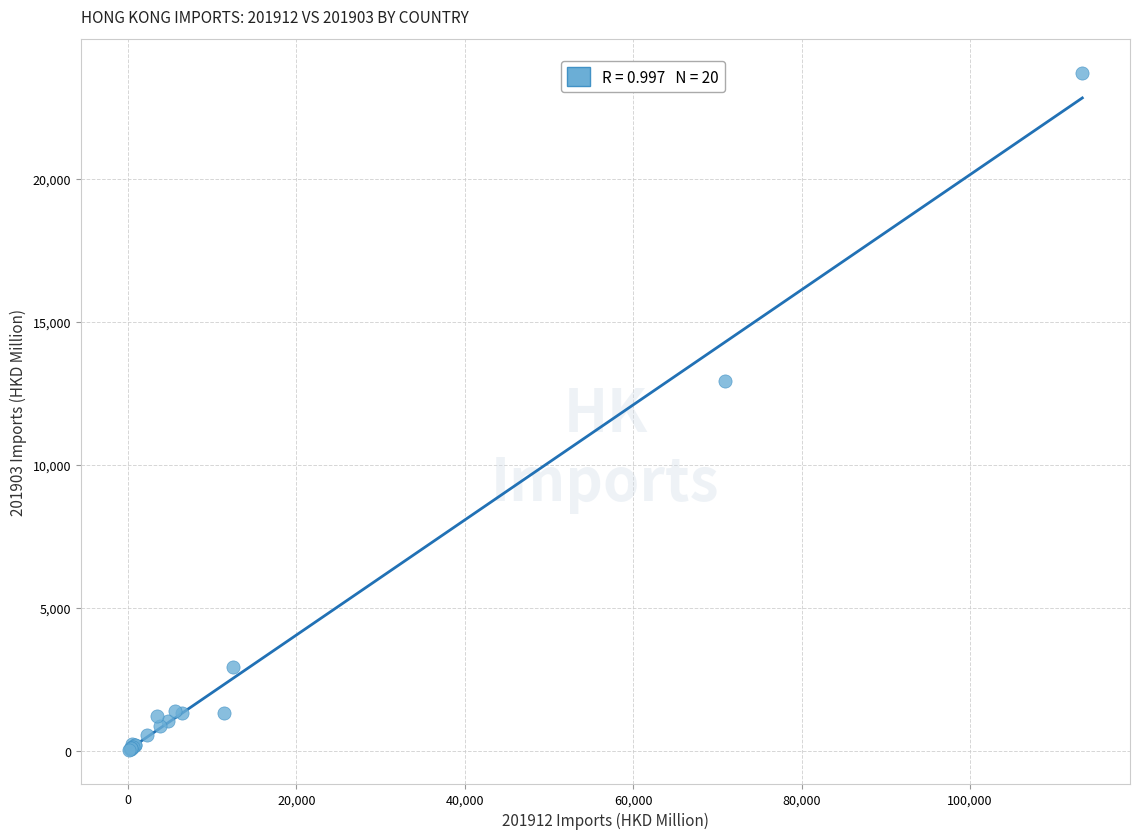

What Y value in the scatter plot is closest to 11880?

12912.7